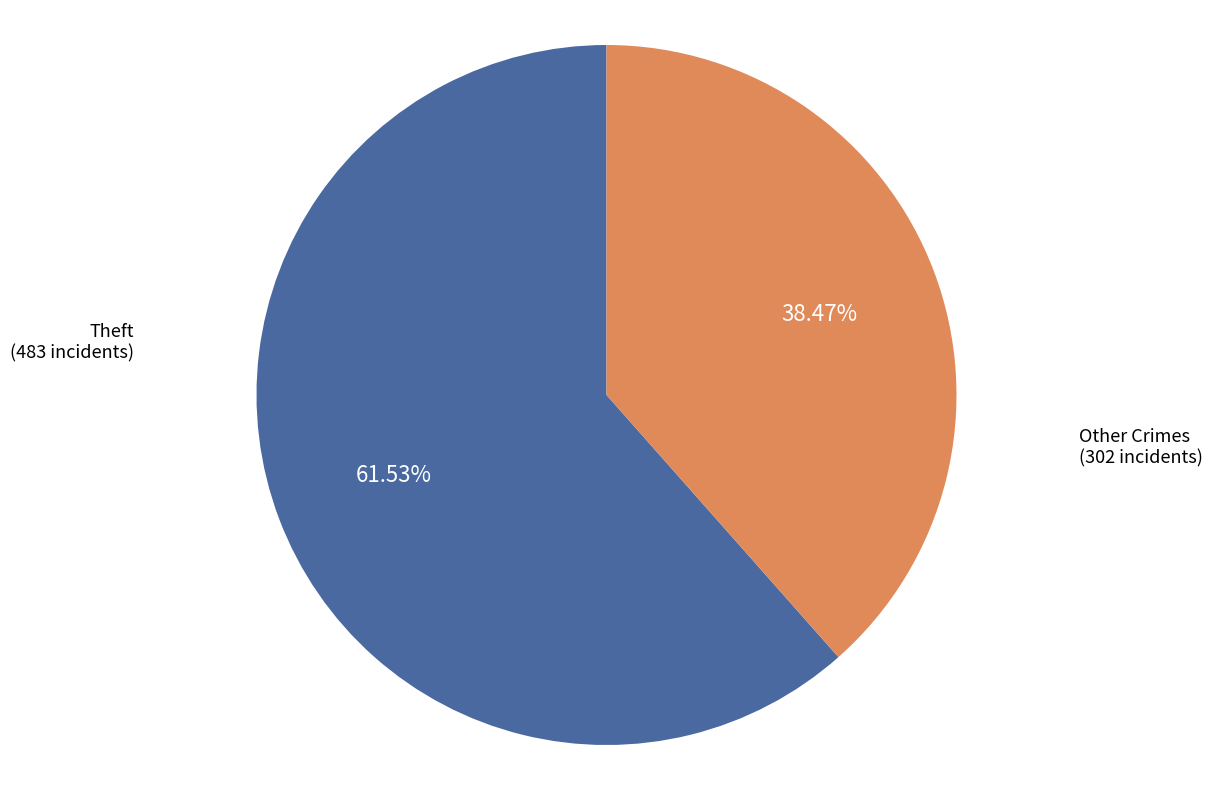

Is there any slice that represents more than half of the pie?

Yes